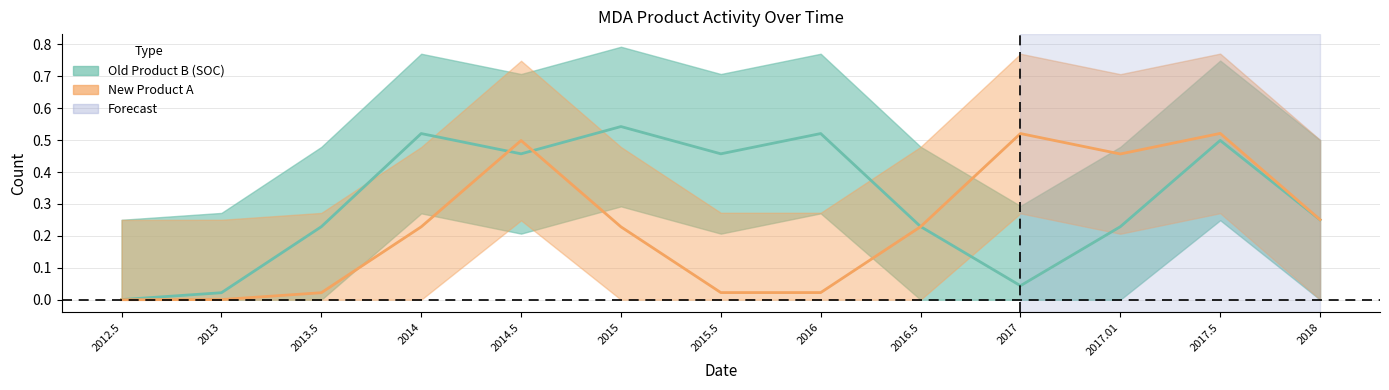

Between 2016 and 2018, which is larger?

2016